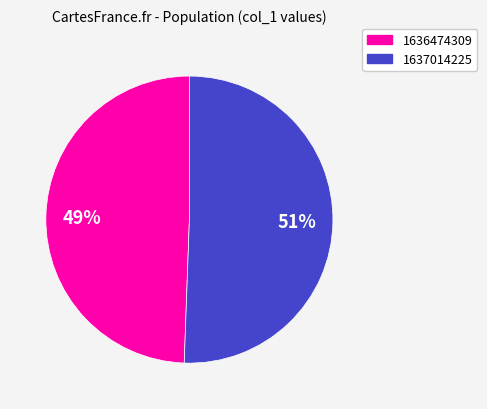

Which category has the smallest portion of the pie?

1636474309